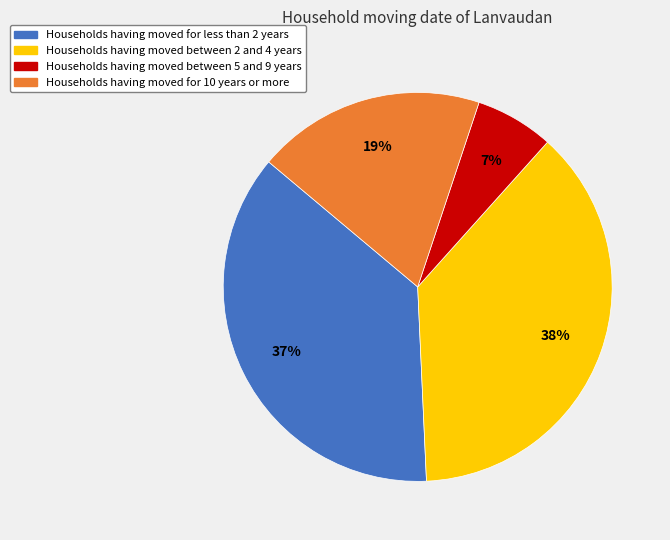

To the nearest percent, what is the average slice percentage?

25%